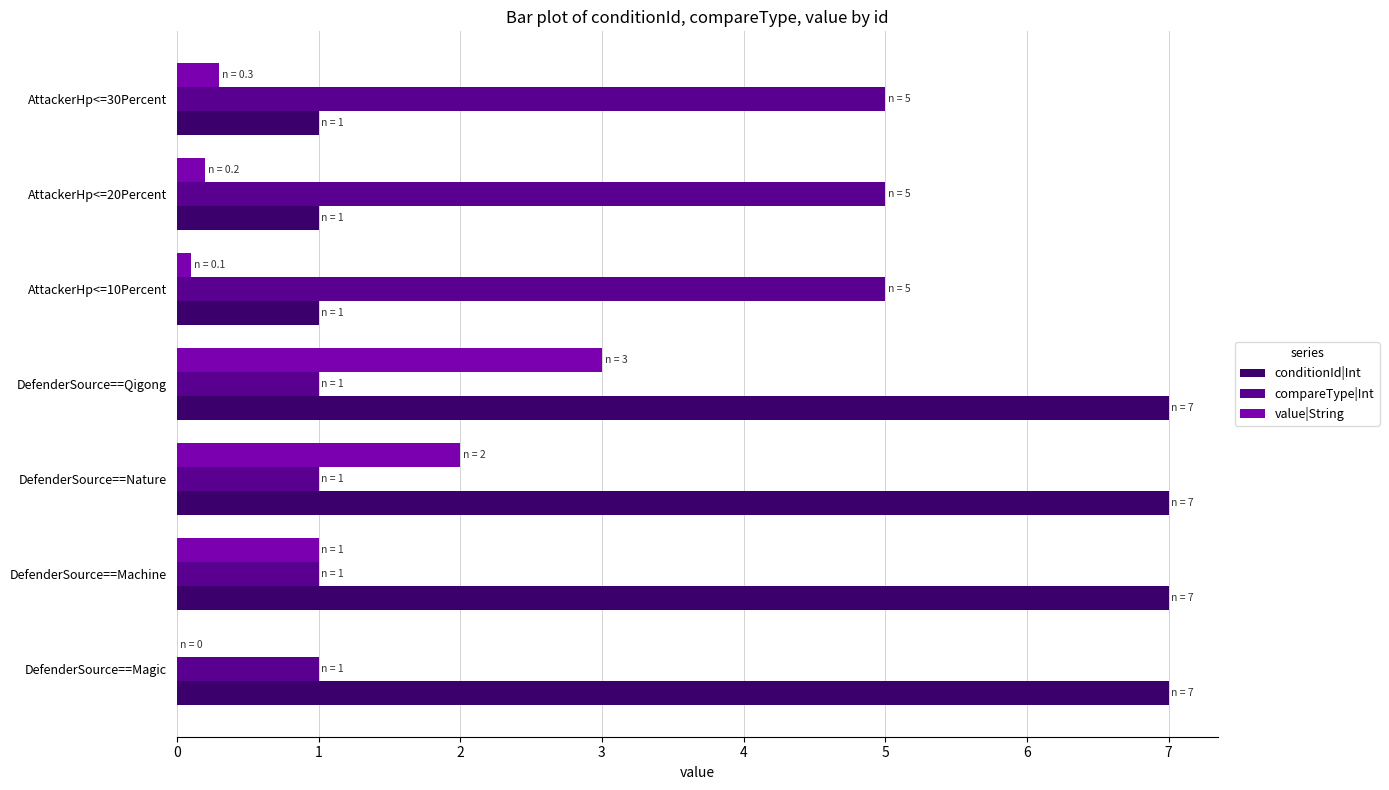

What is the sum of the value|String values at DefenderSource==Magic and DefenderSource==Nature?

2.0